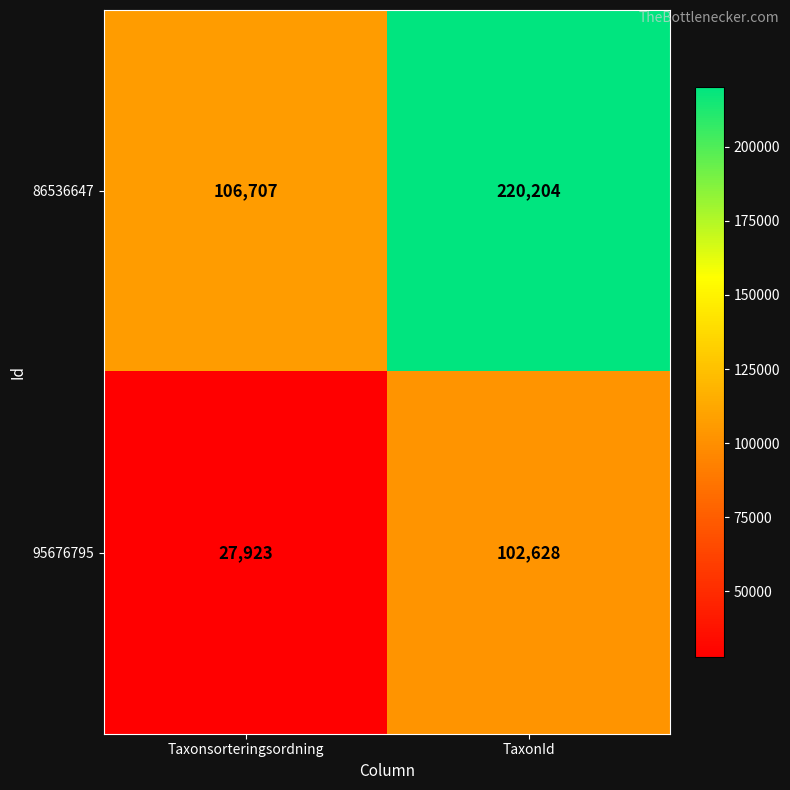

The 86536647 series shows 149041 at Taxonsorteringsordning. True or false?

False